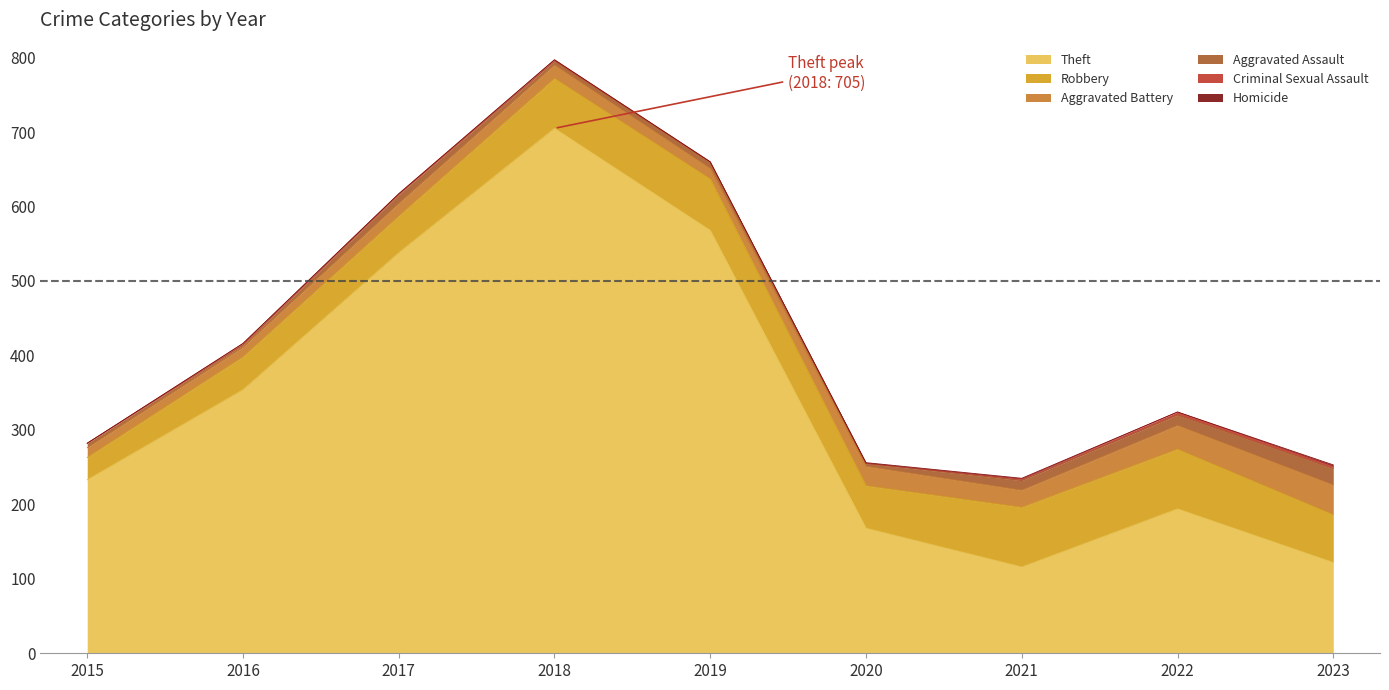

The Criminal Sexual Assault series shows -1 at 2015. True or false?

False